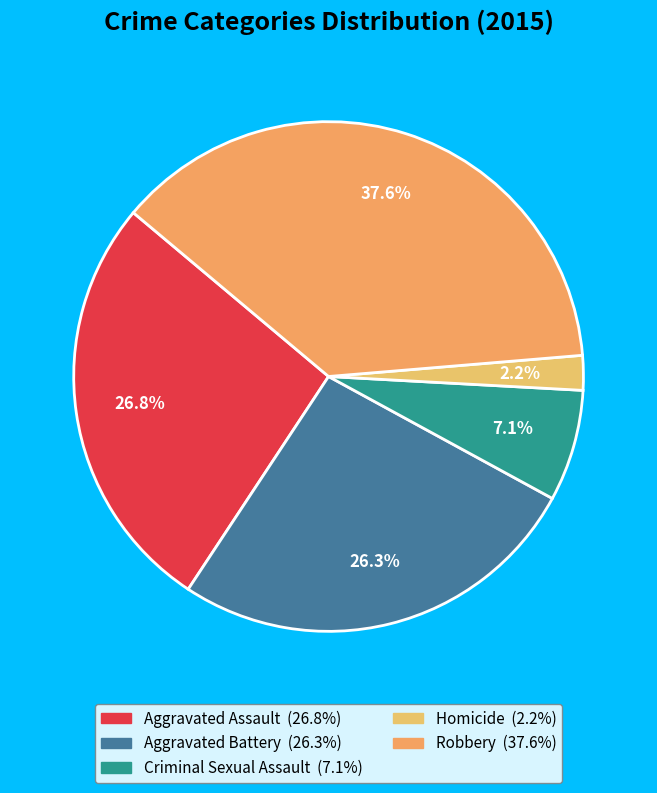

How many slices are in this pie chart?

5